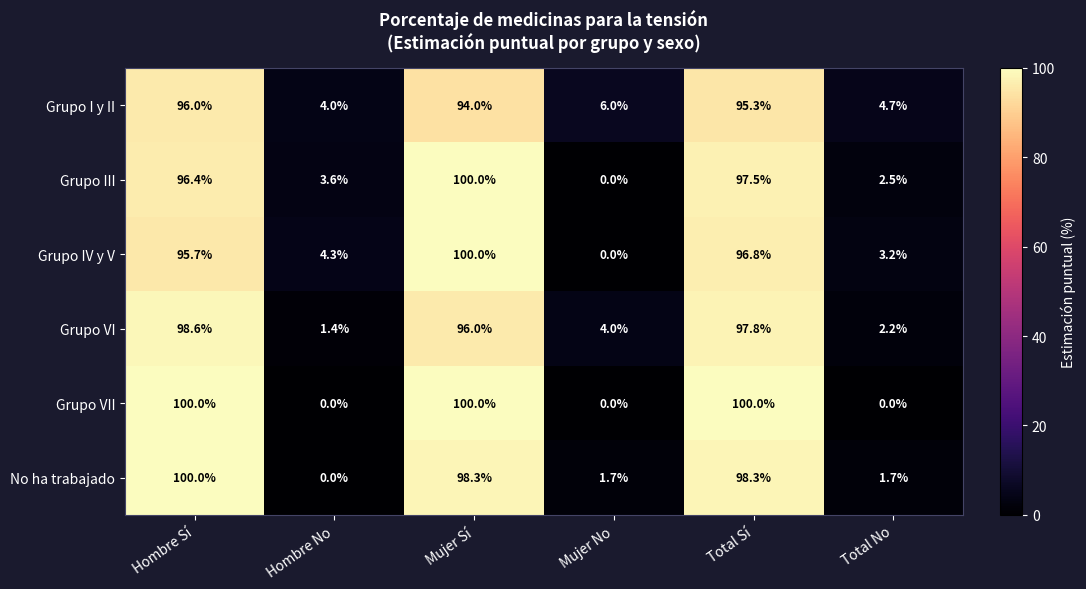

True or false: Grupo IV y V has a value of 2.7 at Hombre No.

False